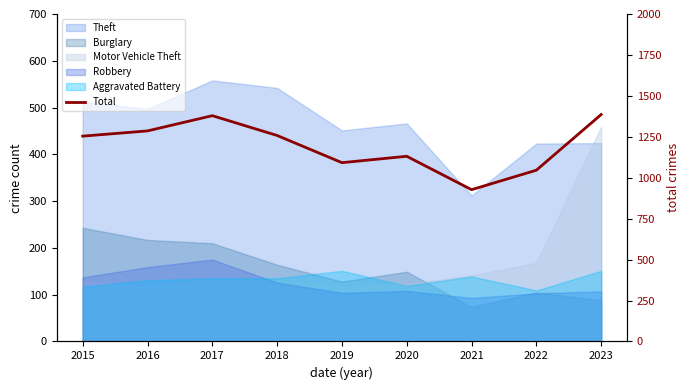

At which category does the data reach its first local peak?

2017